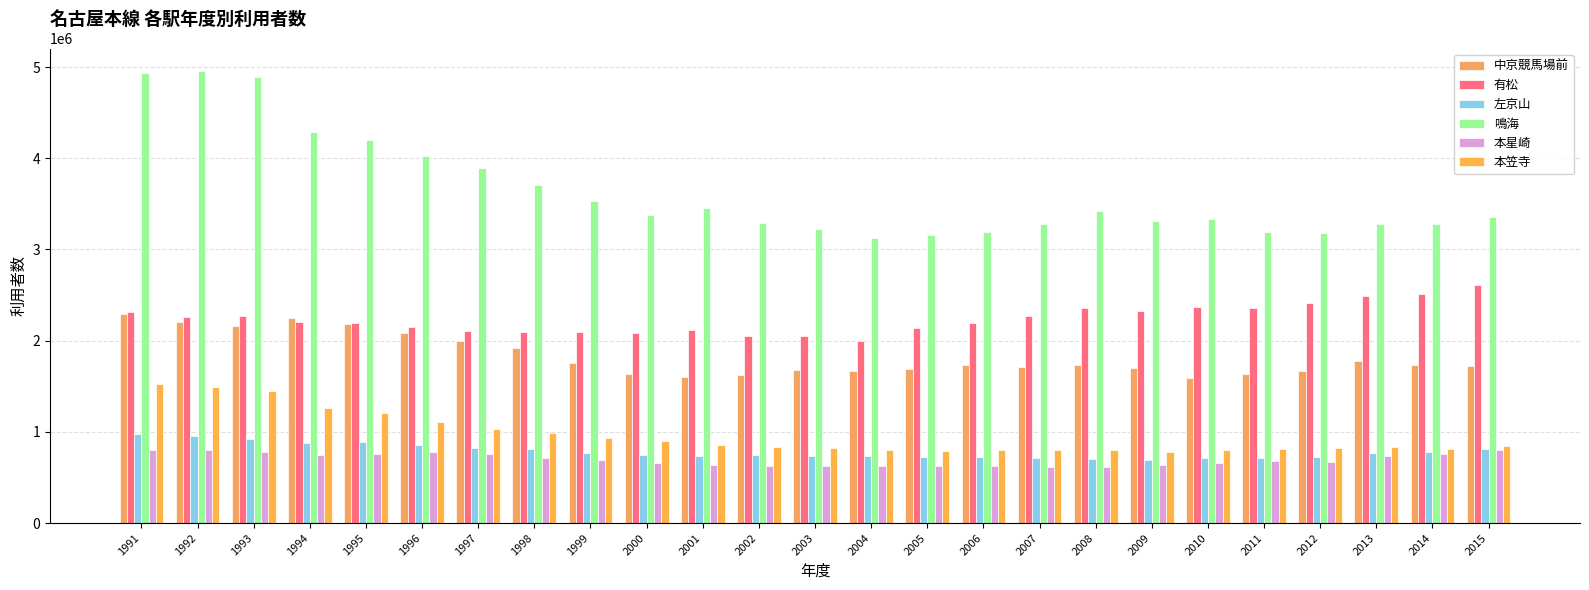

What is the average value of the 有松 series?

2241256